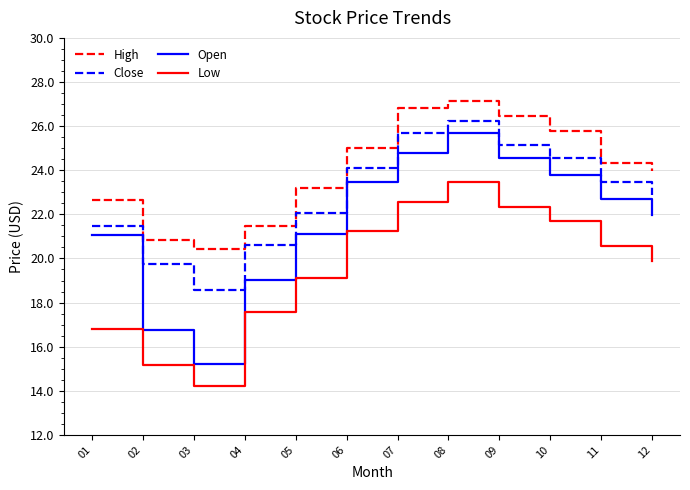

Which series has the widest spread of values?

Open